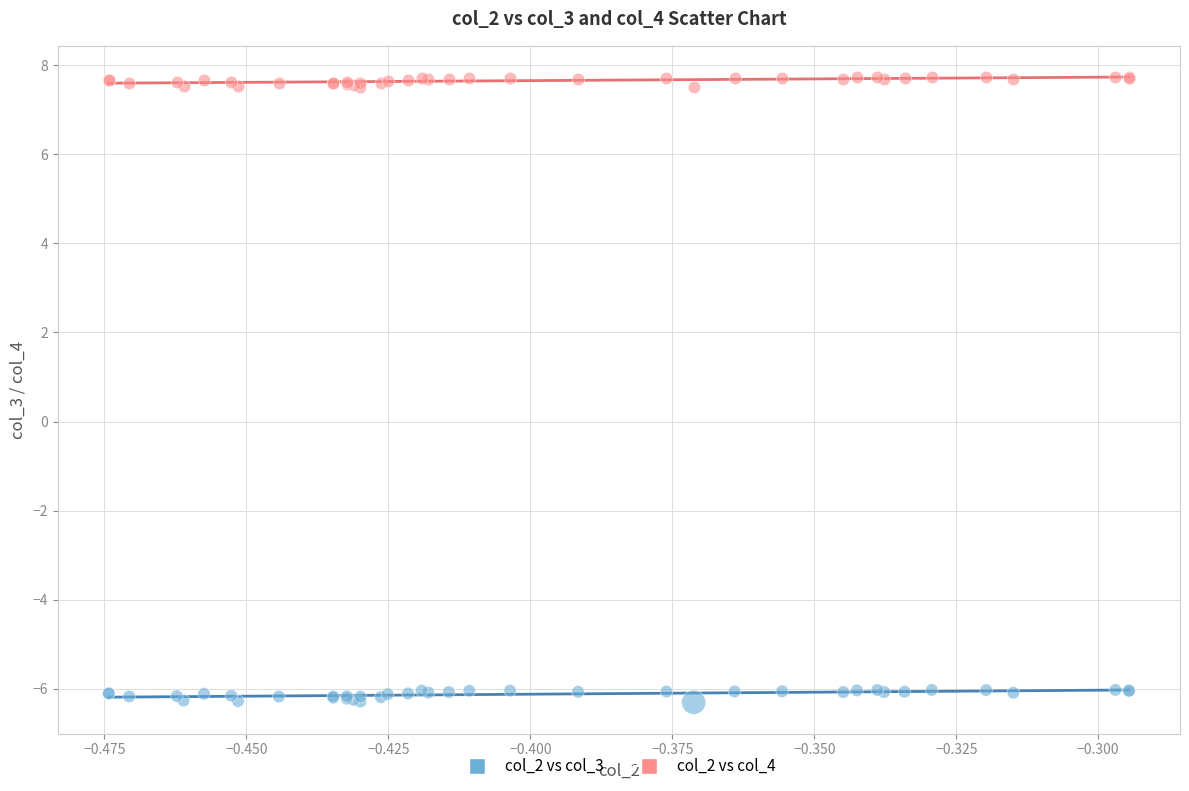

Which series reaches the minimum Y coordinate?

col_2 vs col_3